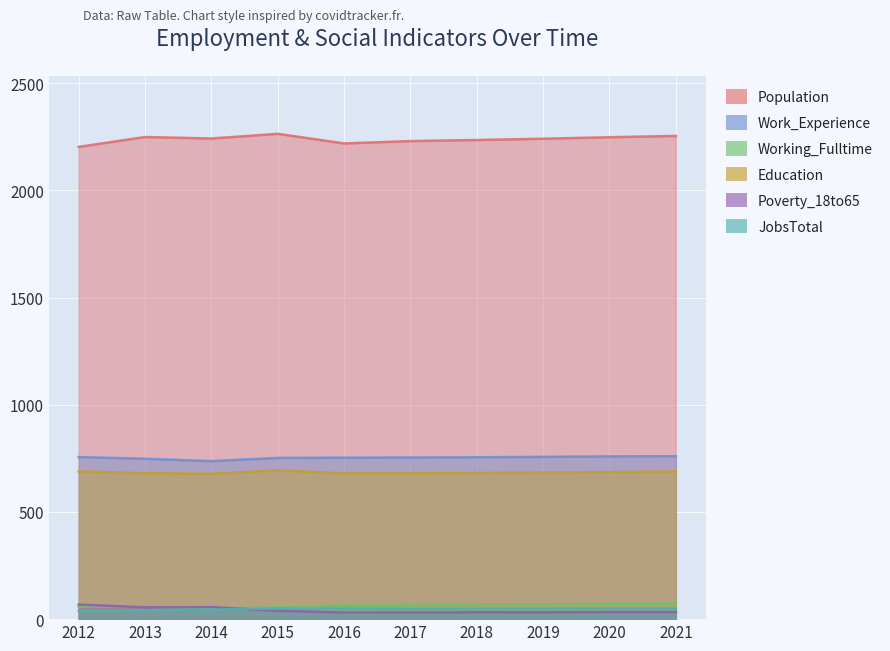

How many data points does each series have?

10